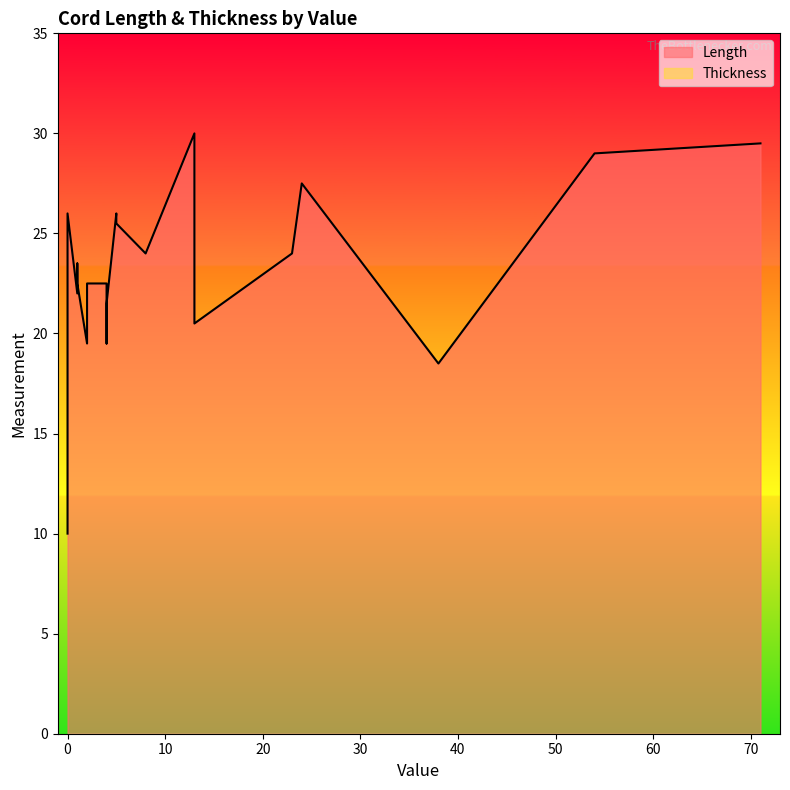

The Thickness series shows 0.0 at 1. True or false?

True